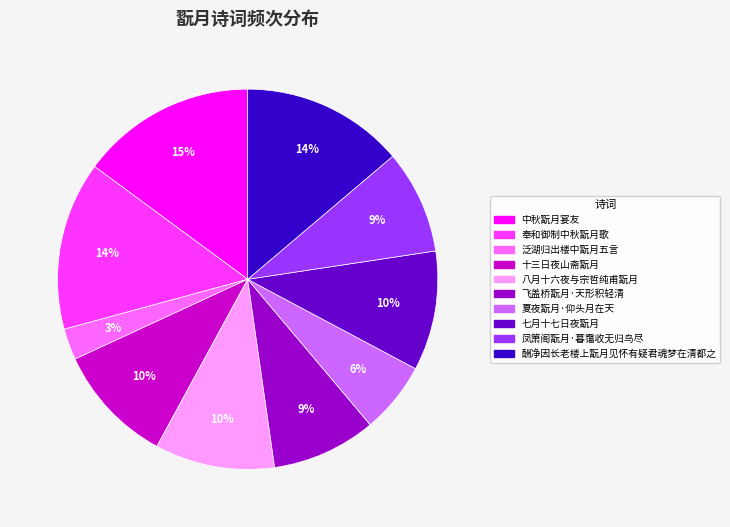

To the nearest percent, what portion does 中秋翫月宴友 represent?

15%